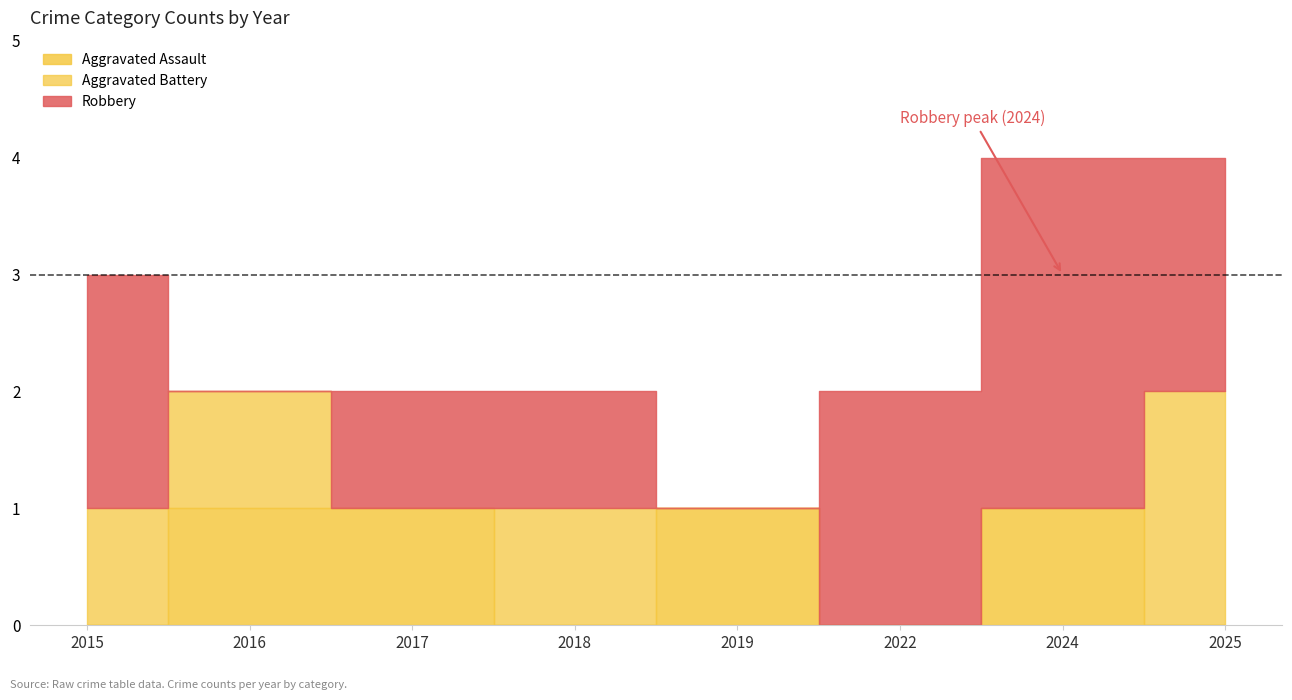

How many lines are shown in the chart?

3